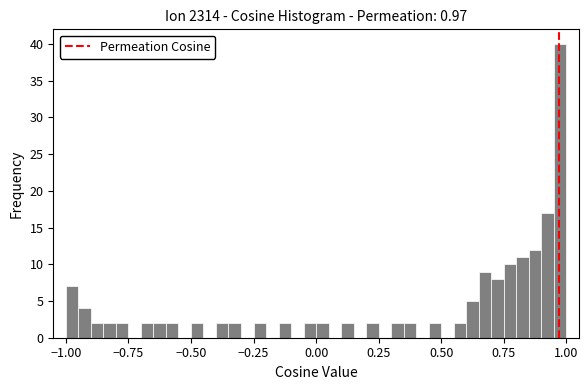

Around what value on the x-axis is the tallest bar? Give the approximate position of its centre, as read against the axis.

1.00